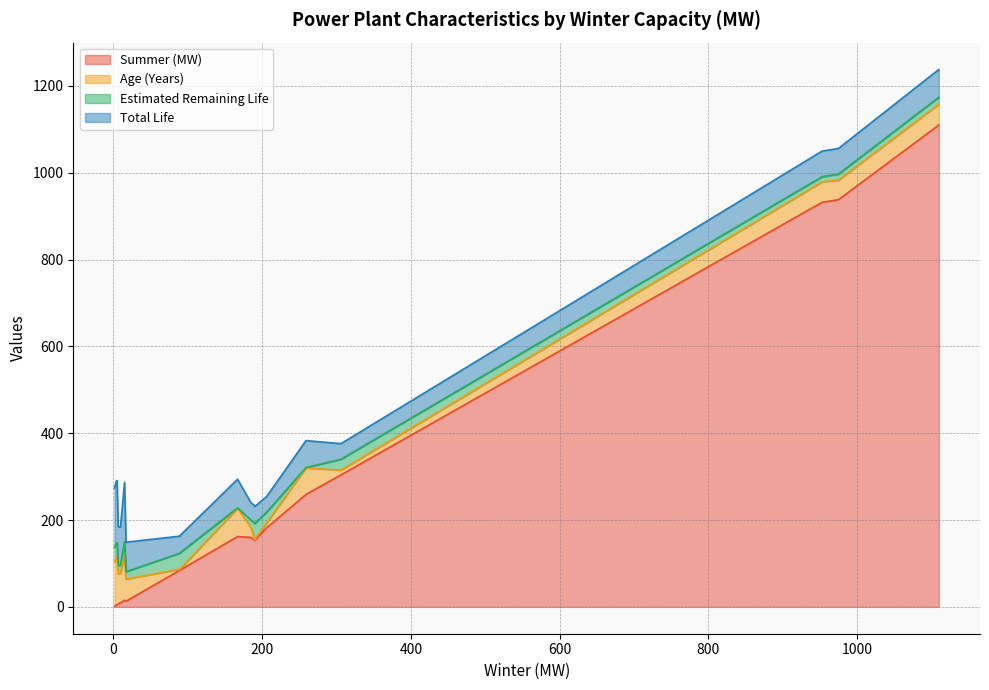

How many interior local peaks does the Age (Years) series have?

2